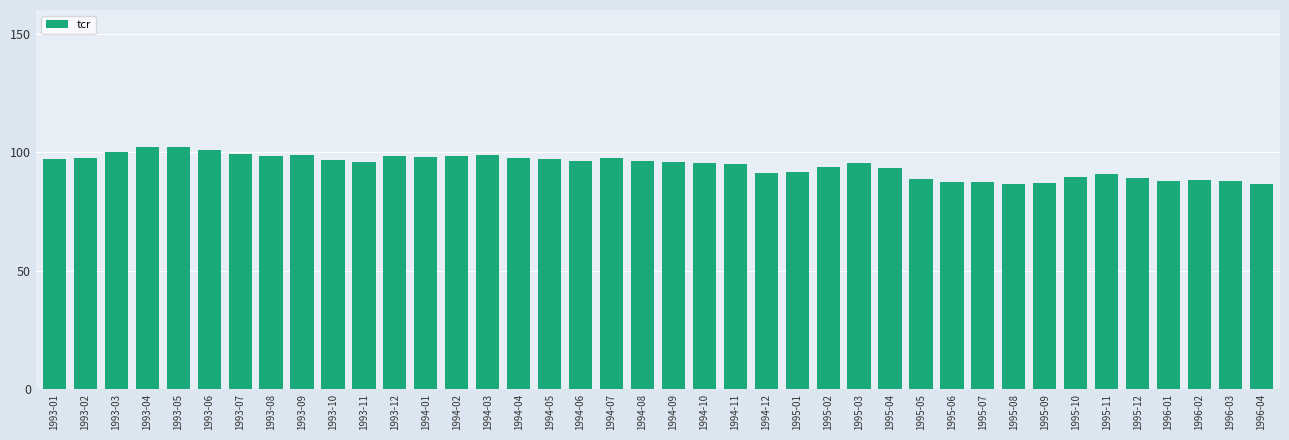

The chart shows a value of 98.4 at 1993-12. True or false?

True